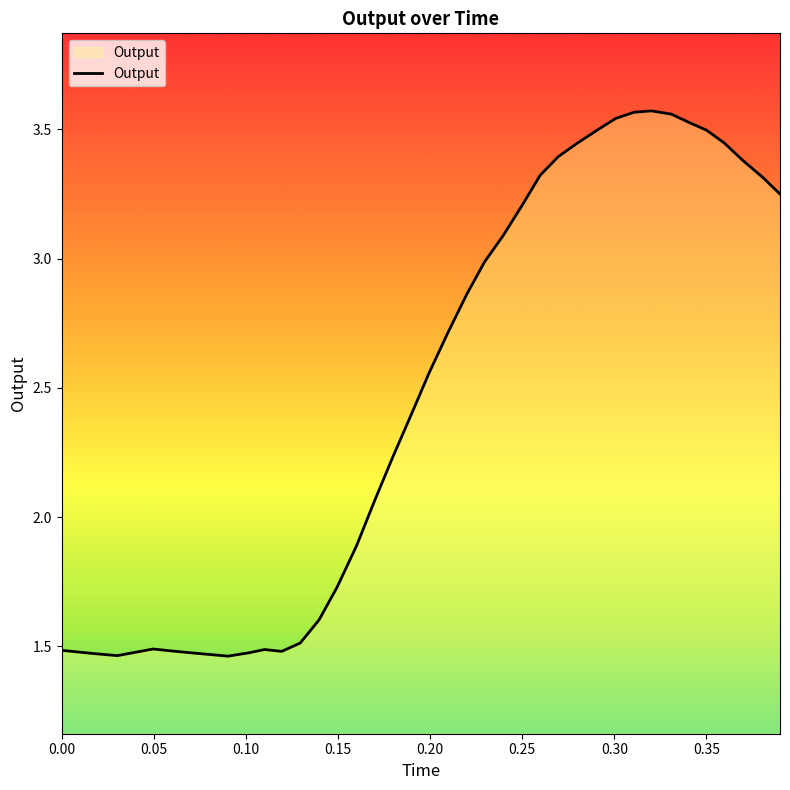

True or false: there are more than 0 points higher than both neighbors.

True